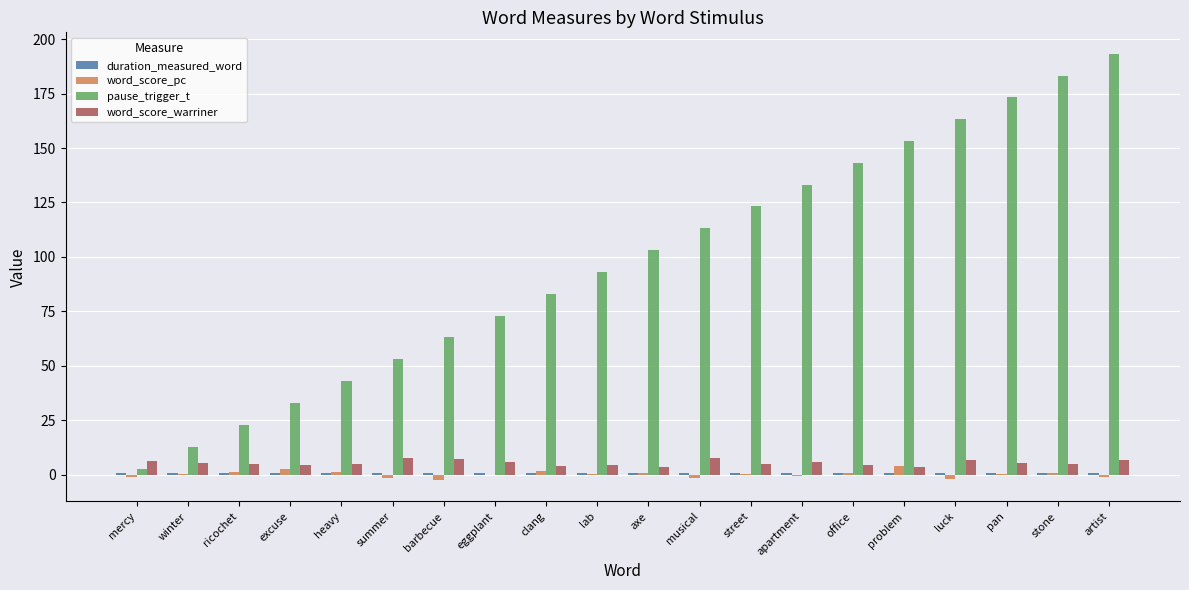

Is it true that pause_trigger_t equals 183.3 at stone?

True